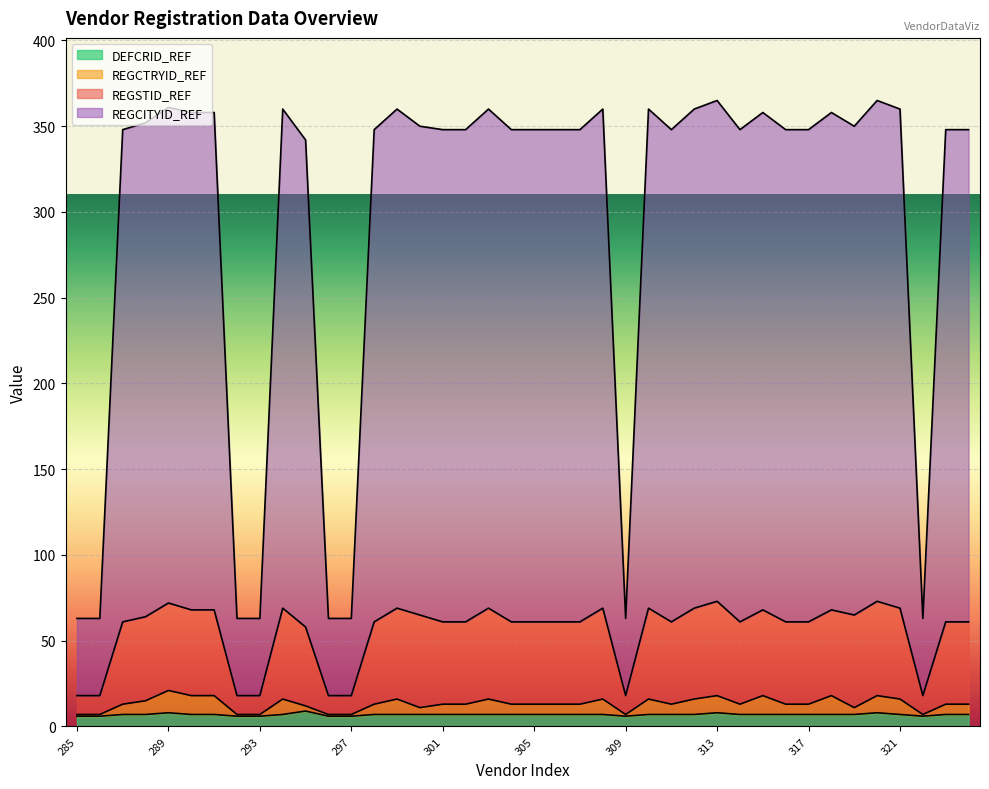

Is it true that DEFCRID_REF equals 7 at 317?

True